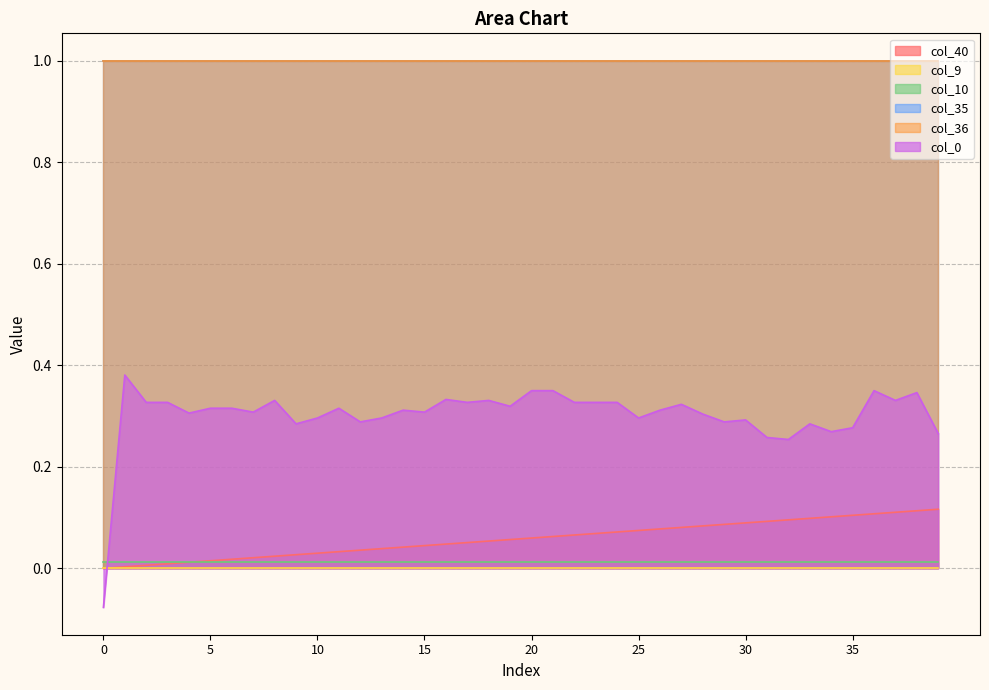

Reading right to left, extract all data points from this chart.

col_40: 0.1	0.1	0.1	0.1	0.1	0.1	0.1	0.1	0.1	0.1	0.1	0.1	0.1	0.1	0.1	0.1	0.1	0.1	0.1	0.1	0.1	0.1	0.1	0.0	0.0	0.0	0.0	0.0	0.0	0.0	0.0	0.0	0.0	0.0	0.0	0.0	0.0	0.0	0.0	0.0
col_9: 0.0	0.0	0.0	0.0	0.0	0.0	0.0	0.0	0.0	0.0	0.0	0.0	0.0	0.0	0.0	0.0	0.0	0.0	0.0	0.0	0.0	0.0	0.0	0.0	0.0	0.0	0.0	0.0	0.0	0.0	0.0	0.0	0.0	0.0	0.0	0.0	0.0	0.0	0.0	0.0
col_10: 0.0	0.0	0.0	0.0	0.0	0.0	0.0	0.0	0.0	0.0	0.0	0.0	0.0	0.0	0.0	0.0	0.0	0.0	0.0	0.0	0.0	0.0	0.0	0.0	0.0	0.0	0.0	0.0	0.0	0.0	0.0	0.0	0.0	0.0	0.0	0.0	0.0	0.0	0.0	0.0
col_35: 1.0	1.0	1.0	1.0	1.0	1.0	1.0	1.0	1.0	1.0	1.0	1.0	1.0	1.0	1.0	1.0	1.0	1.0	1.0	1.0	1.0	1.0	1.0	1.0	1.0	1.0	1.0	1.0	1.0	1.0	1.0	1.0	1.0	1.0	1.0	1.0	1.0	1.0	1.0	1.0
col_36: 1.0	1.0	1.0	1.0	1.0	1.0	1.0	1.0	1.0	1.0	1.0	1.0	1.0	1.0	1.0	1.0	1.0	1.0	1.0	1.0	1.0	1.0	1.0	1.0	1.0	1.0	1.0	1.0	1.0	1.0	1.0	1.0	1.0	1.0	1.0	1.0	1.0	1.0	1.0	1.0
col_0: 0.3	0.3	0.3	0.4	0.3	0.3	0.3	0.3	0.3	0.3	0.3	0.3	0.3	0.3	0.3	0.3	0.3	0.3	0.4	0.4	0.3	0.3	0.3	0.3	0.3	0.3	0.3	0.3	0.3	0.3	0.3	0.3	0.3	0.3	0.3	0.3	0.3	0.3	0.4	-0.1